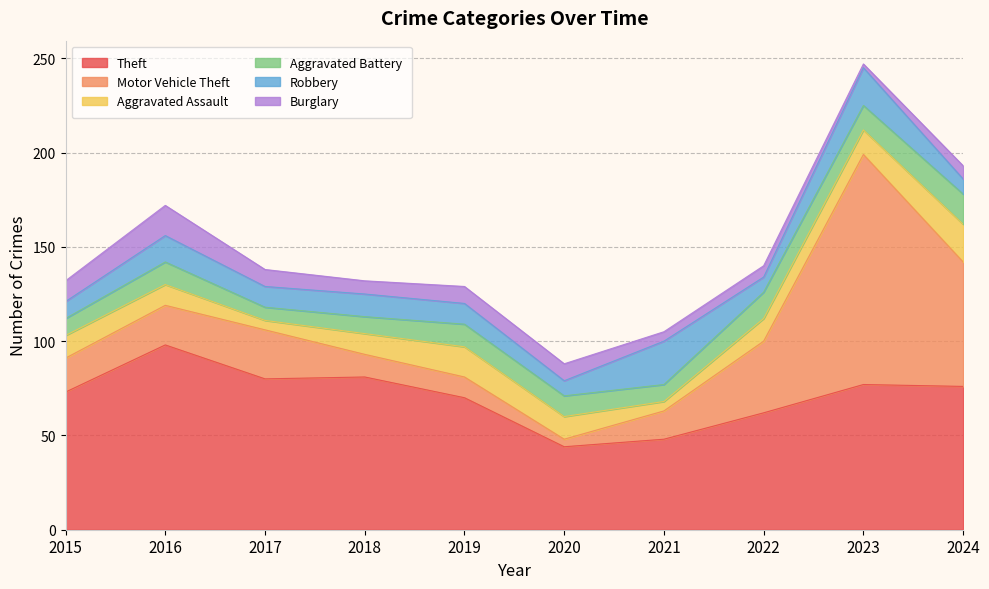

Reading left to right, list all the values displayed in this chart.

Theft: 73	98	80	81	70	44	48	62	77	76
Motor Vehicle Theft: 18	21	26	12	11	4	15	38	122	66
Aggravated Assault: 12	11	5	11	16	12	5	12	13	20
Aggravated Battery: 9	12	7	9	12	11	9	14	13	16
Robbery: 9	14	11	12	11	8	23	8	20	8
Burglary: 11	16	9	7	9	9	5	6	2	7